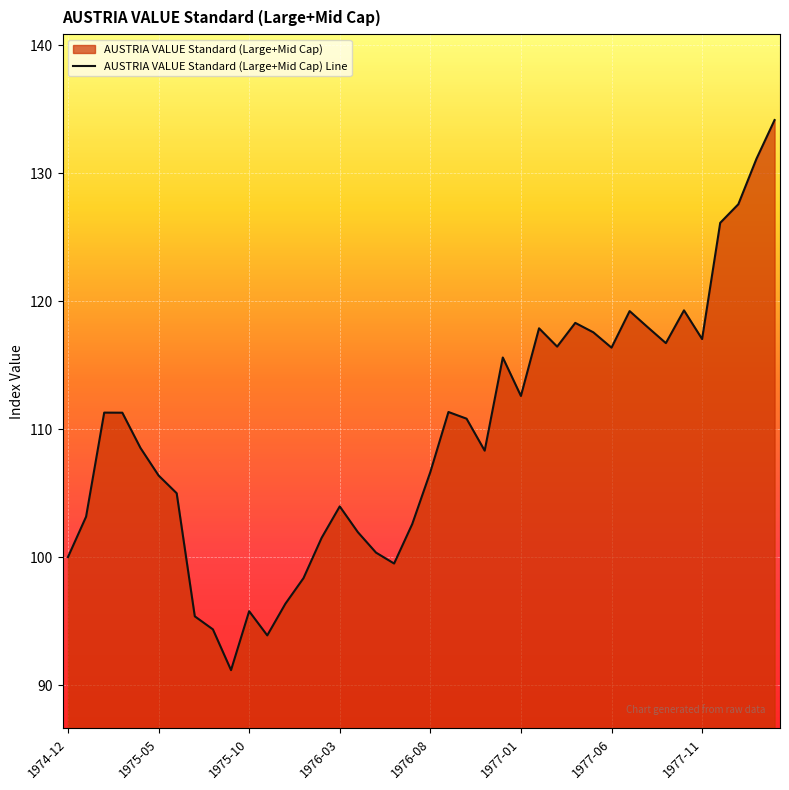

Reading left to right, extract all data points from this chart.

100.0	103.2	111.3	111.3	108.5	106.4	105.0	95.4	94.4	91.2	95.8	93.9	96.4	98.4	101.5	104.0	101.9	100.4	99.5	102.6	106.6	111.3	110.8	108.3	115.6	112.6	117.9	116.4	118.3	117.6	116.4	119.2	118.0	116.7	119.3	117.0	126.1	127.6	131.1	134.1